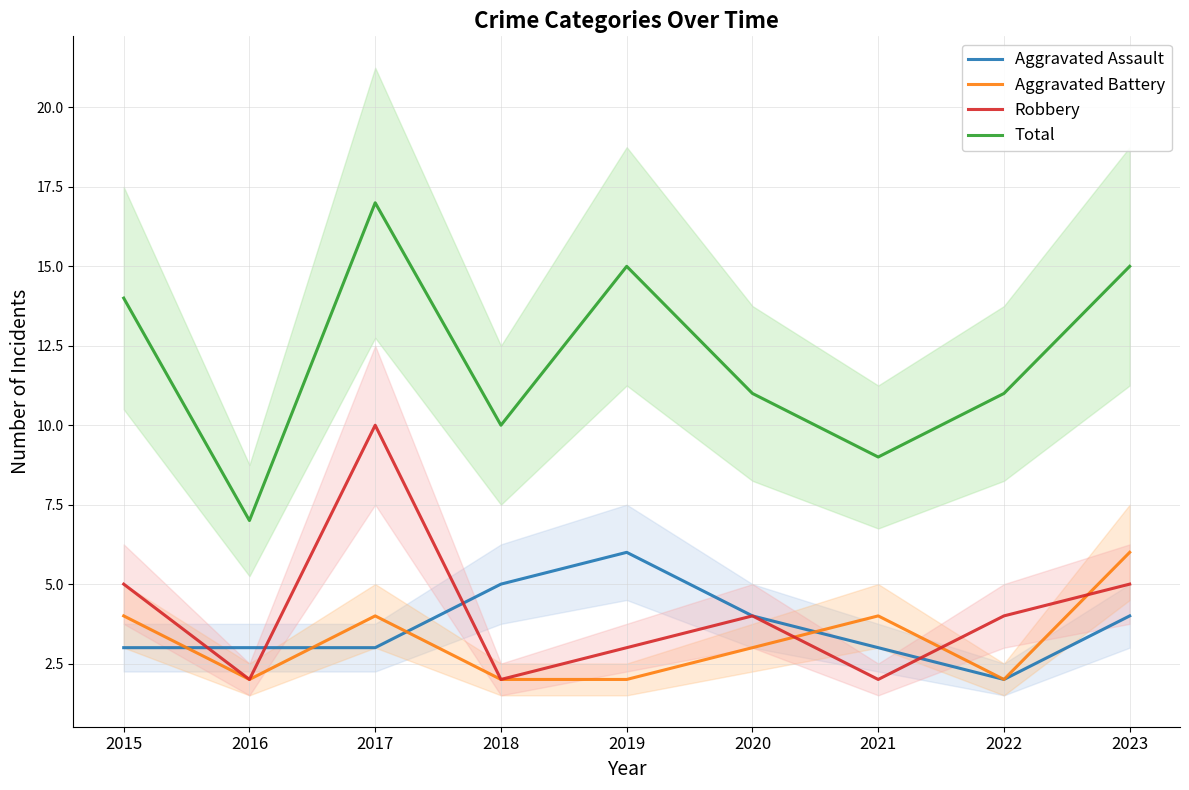

True or false: Aggravated Assault has a value of 2 at 2022.

True